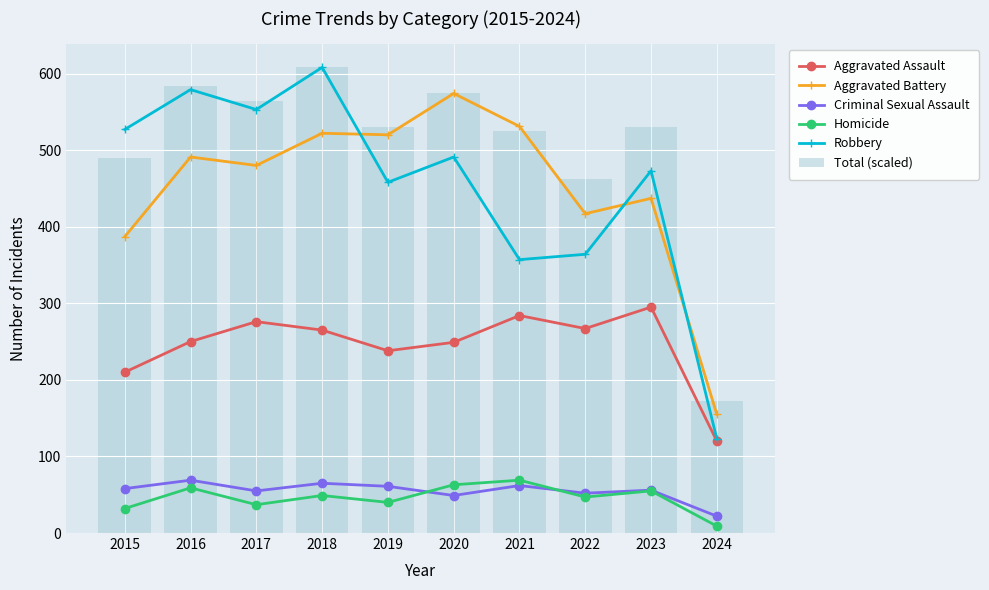

Which series has the largest range (max minus min)?

Robbery